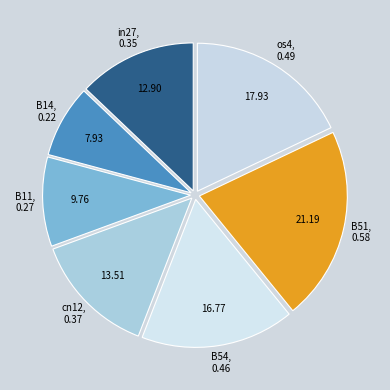

True or false: os4 accounts for 18% of the total.

True